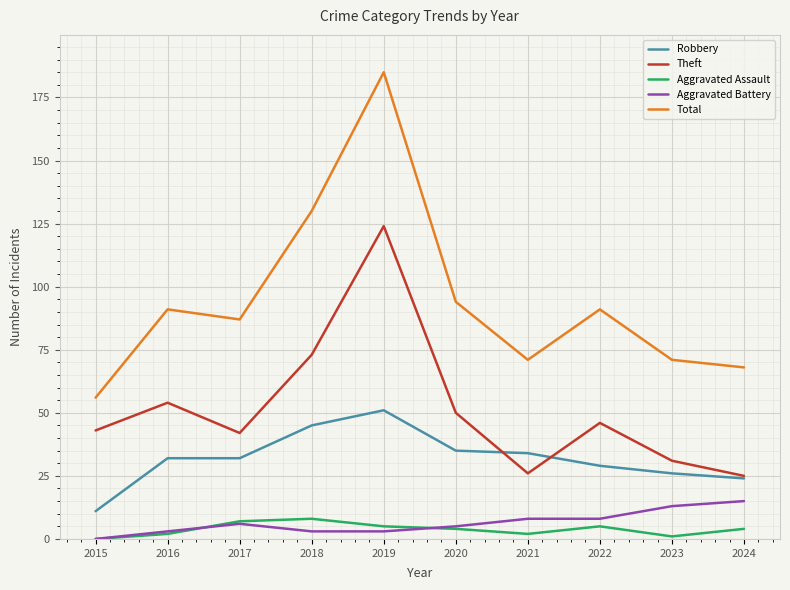

The Robbery series shows 18 at 2015. True or false?

False